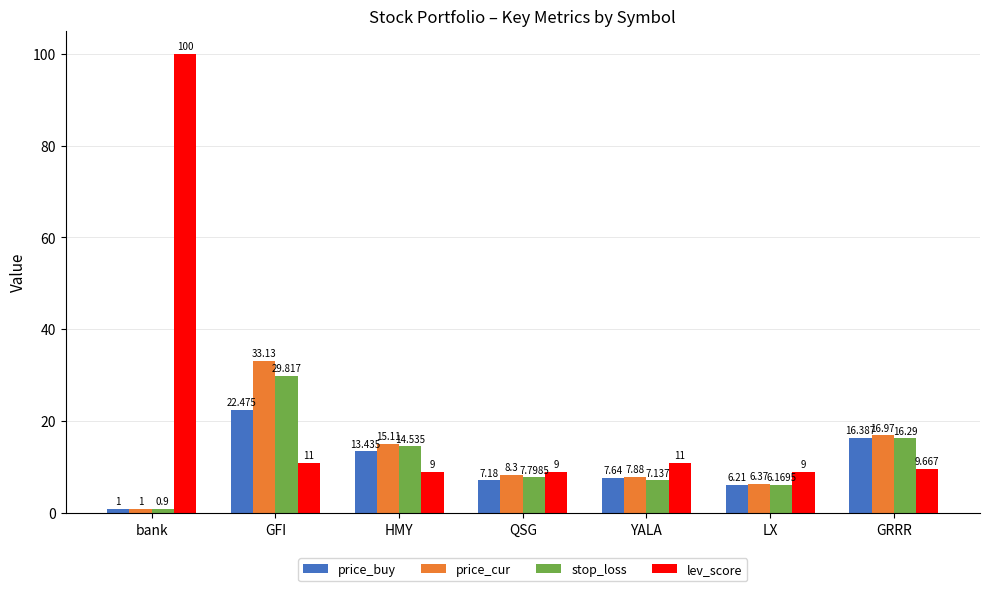

How many bars are there in total?

28